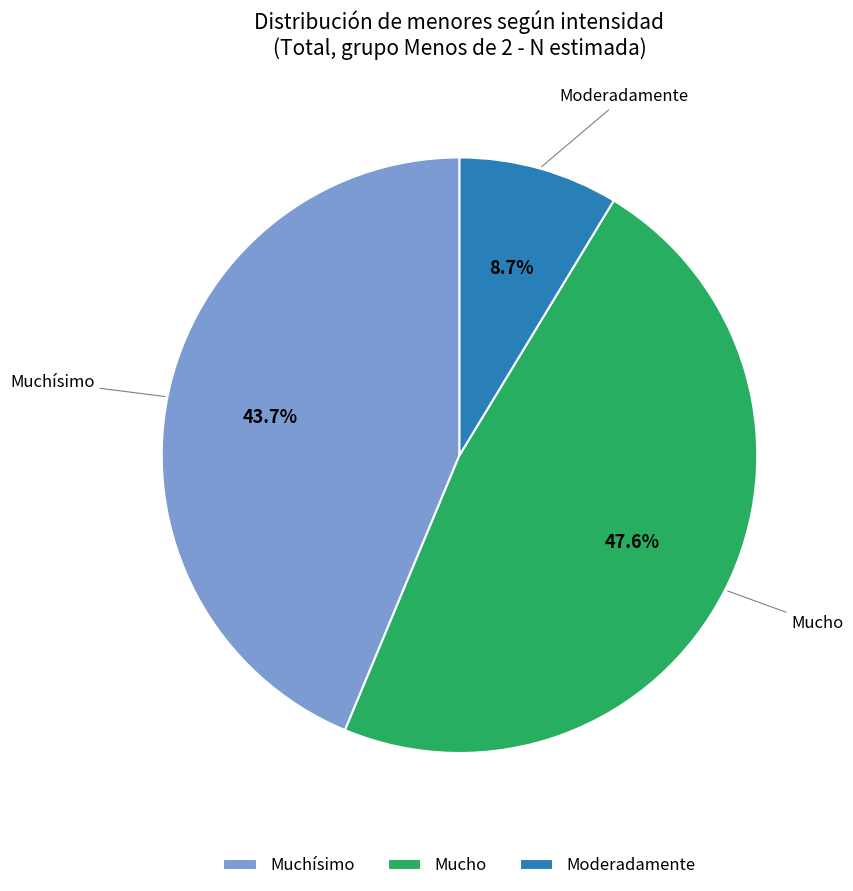

Approximately how many times larger is the value at Muchísimo compared to Mucho?

0.9